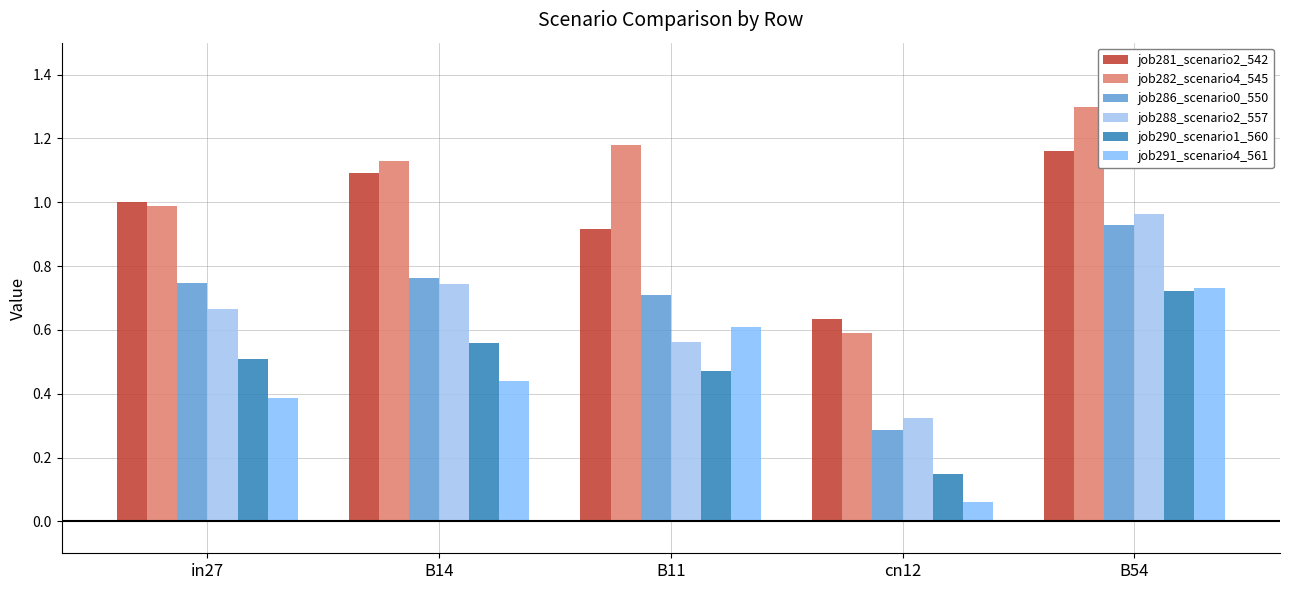

How many values in the job281_scenario2_542 series exceed 1?

3